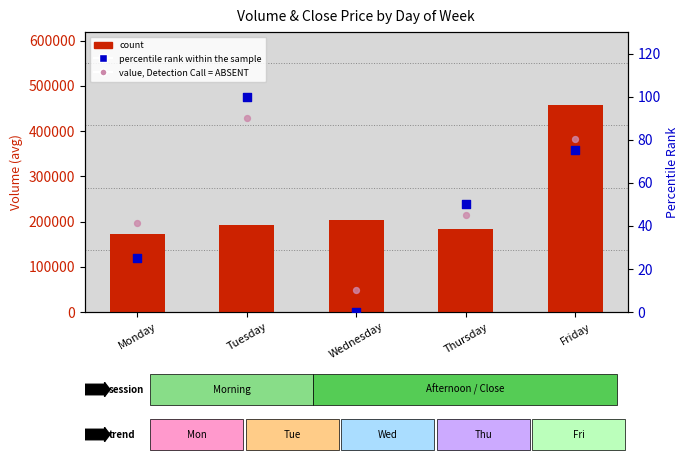

Is the value of percentile rank within the sample at Wednesday greater than the value of count at Friday?

No